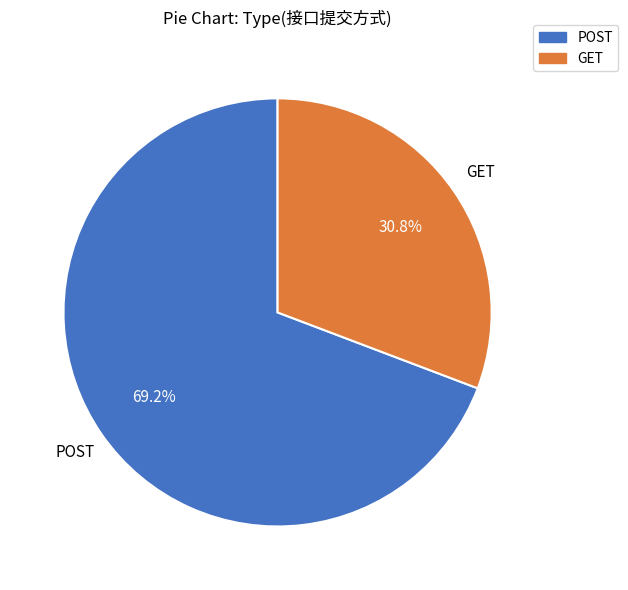

To the nearest percent, what is the difference between the largest and smallest slice percentages?

38%